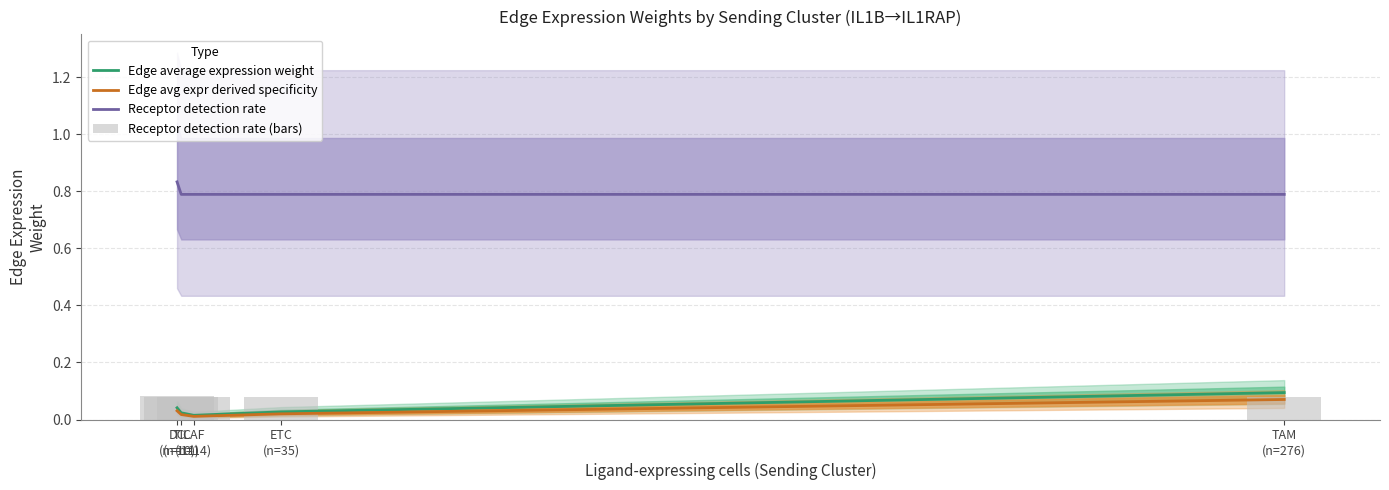

Reading right to left, list all the values displayed in this chart.

Edge average expression weight: 0.1	0.0	0.0	0.0	0.0
Edge avg expr derived specificity: 0.1	0.0	0.0	0.0	0.0
Receptor detection rate: 0.8	0.8	0.8	0.8	0.8
Receptor detection rate (bars): 0.1	0.1	0.1	0.1	0.1